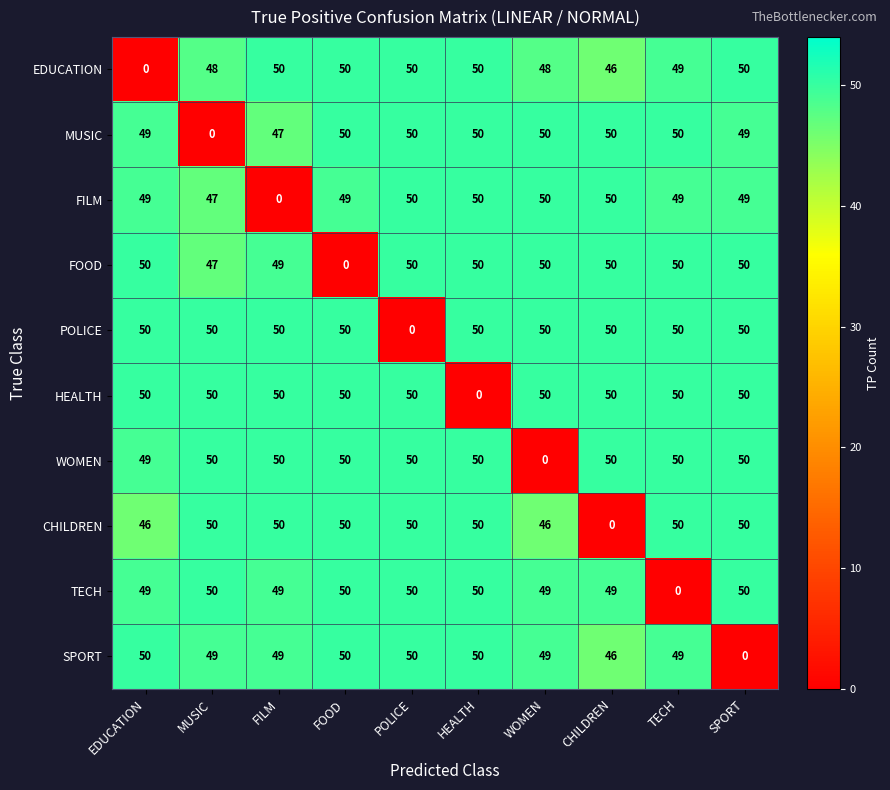

The value of FOOD at EDUCATION is 87. True or false?

False